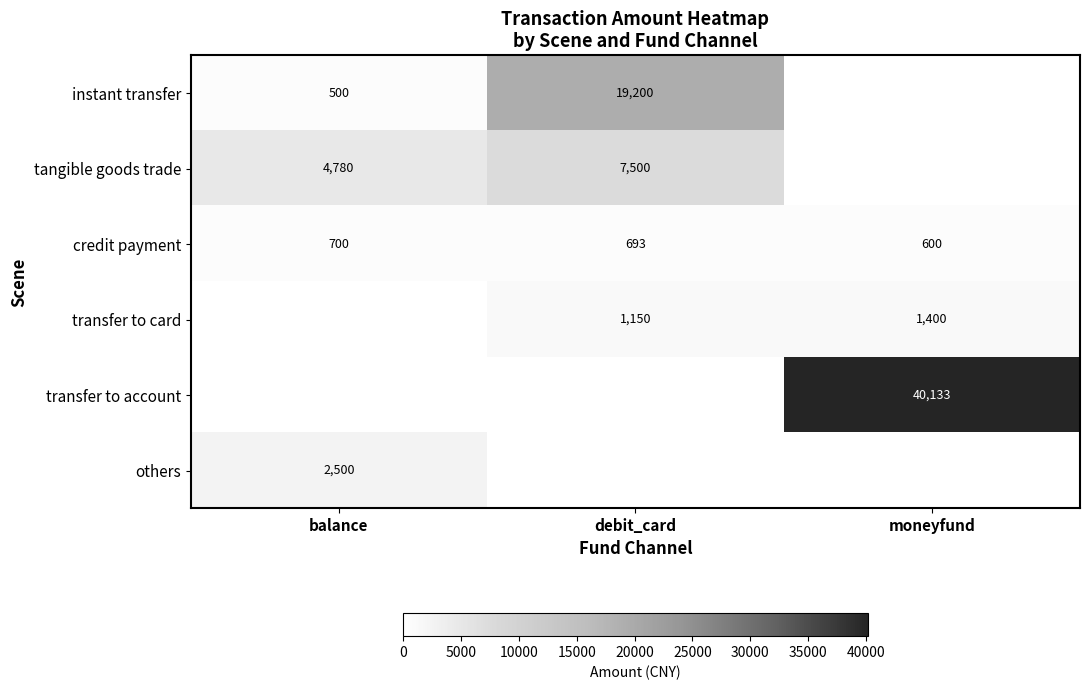

What is the maximum value shown in the chart?

40132.8